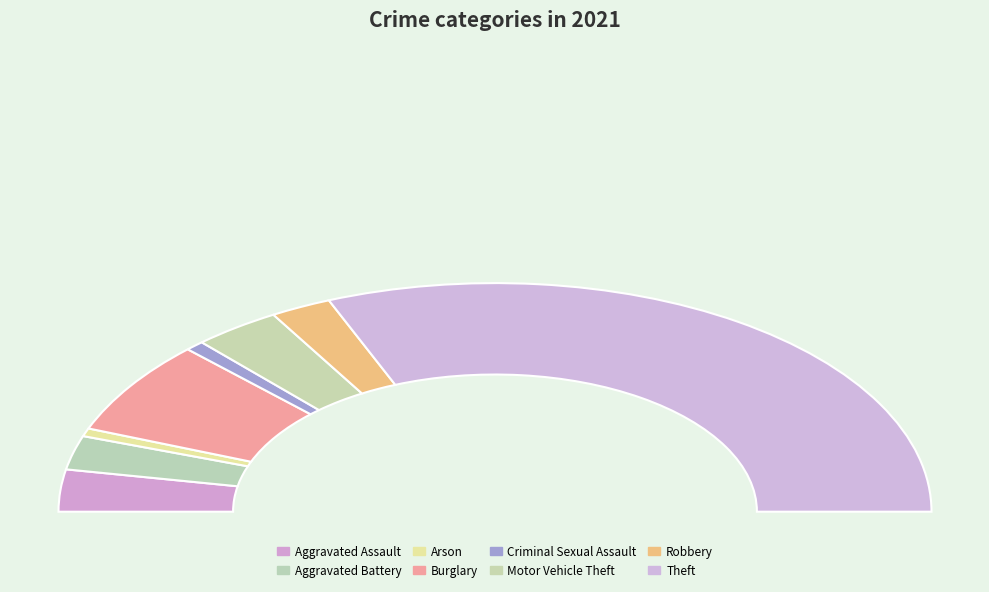

Combined, what portion of the pie is Theft and Aggravated Battery?

67.2%